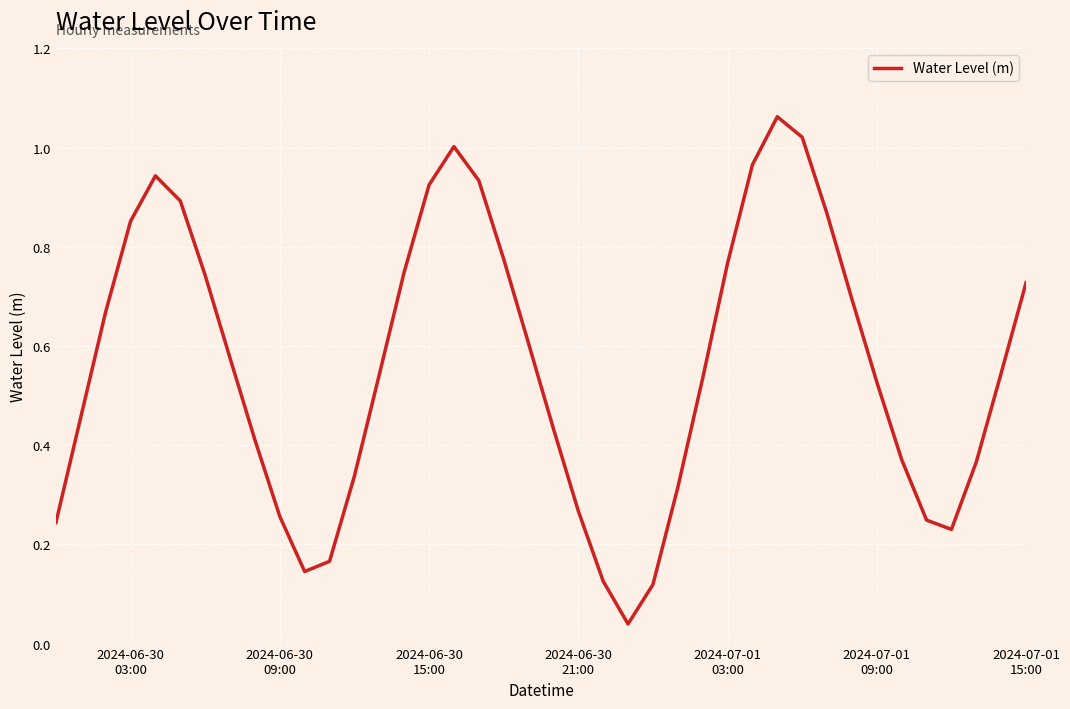

How many lines are shown in the chart?

1